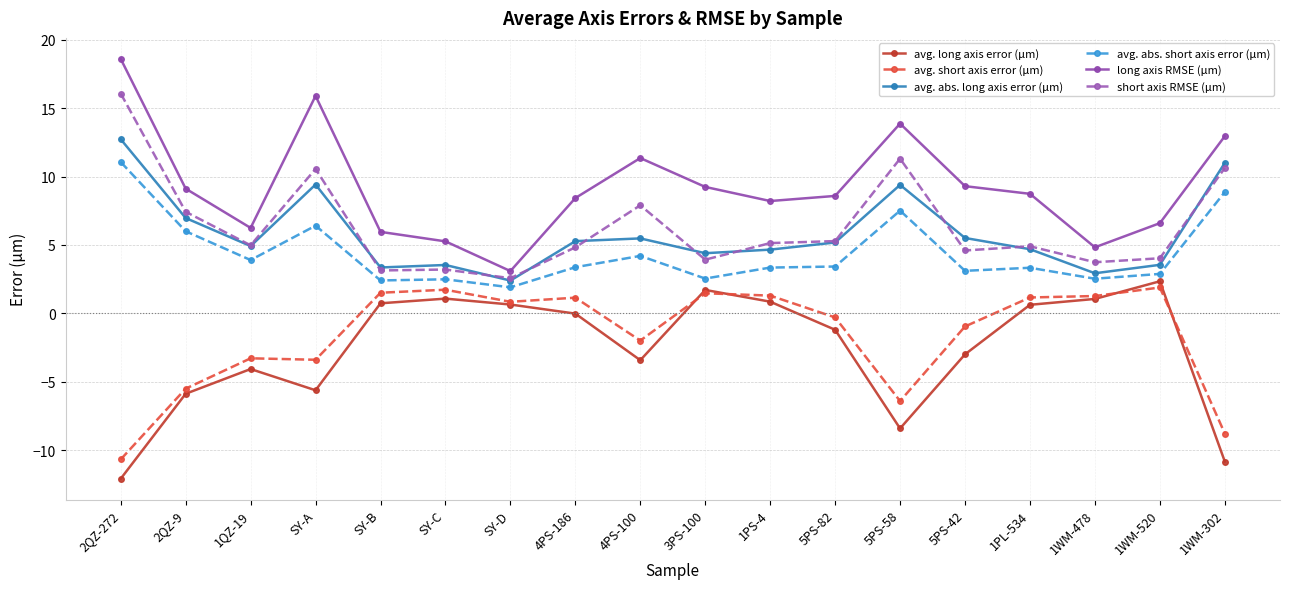

Is this an area chart (filled region under the line)?

No